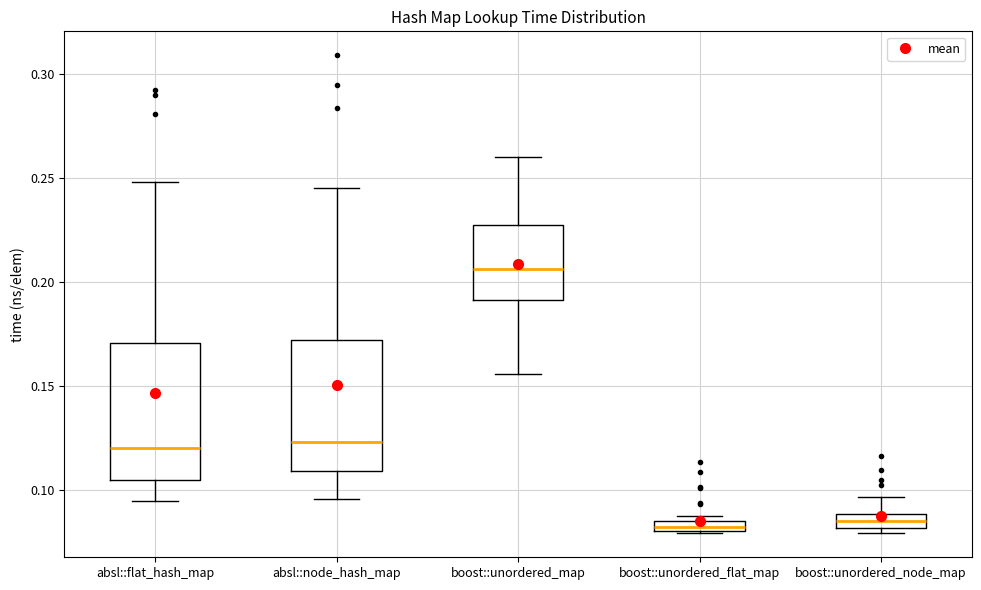

Where is the upper edge of the box for boost::unordered_node_map on the y-axis? The values are not printed on the chart, so give them approximately, as read against the axis.

0.090